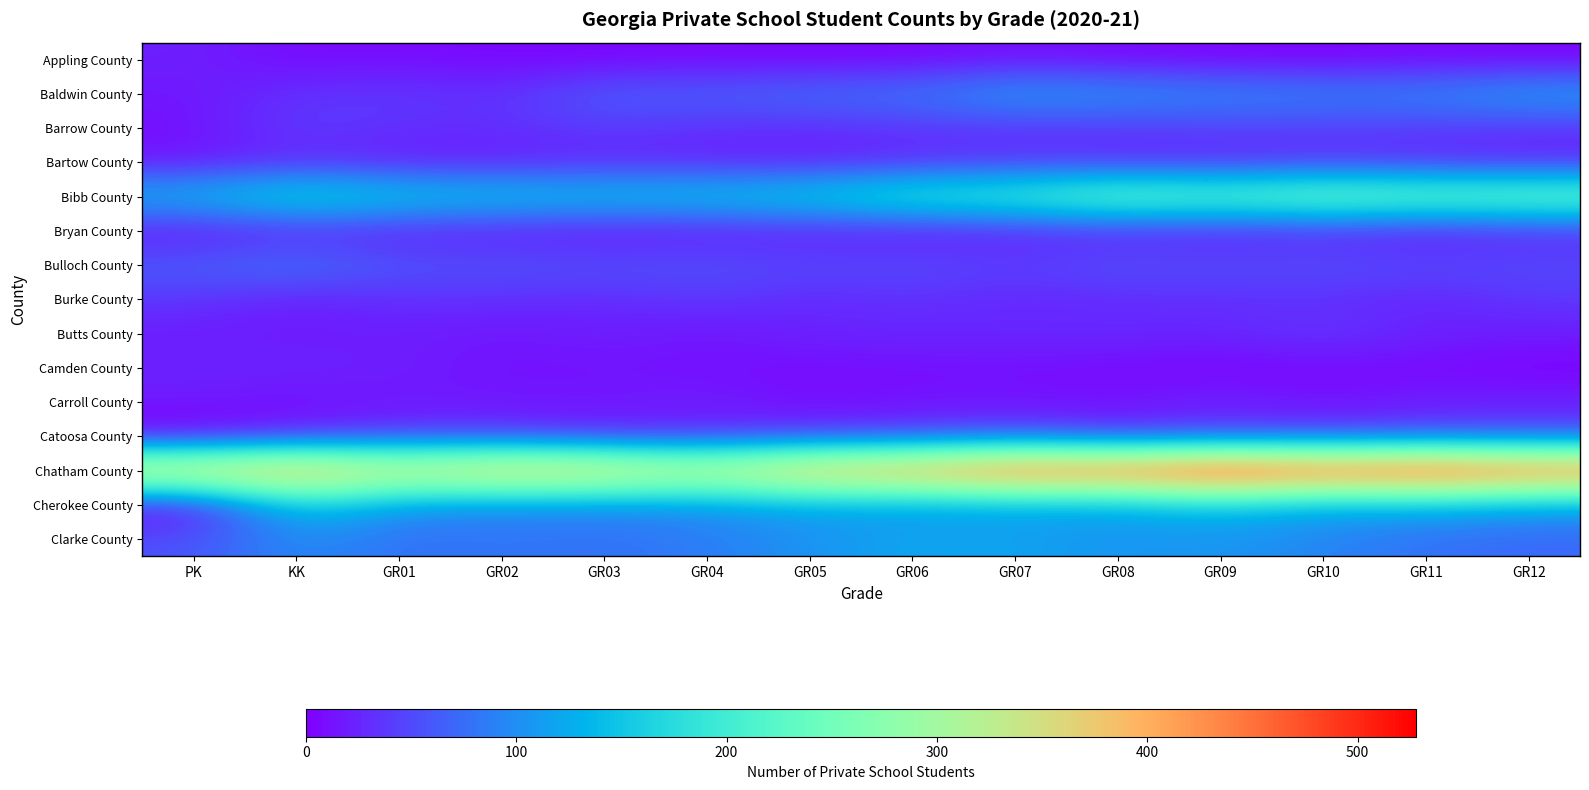

Which label corresponds to the largest value in the chart?

GR09